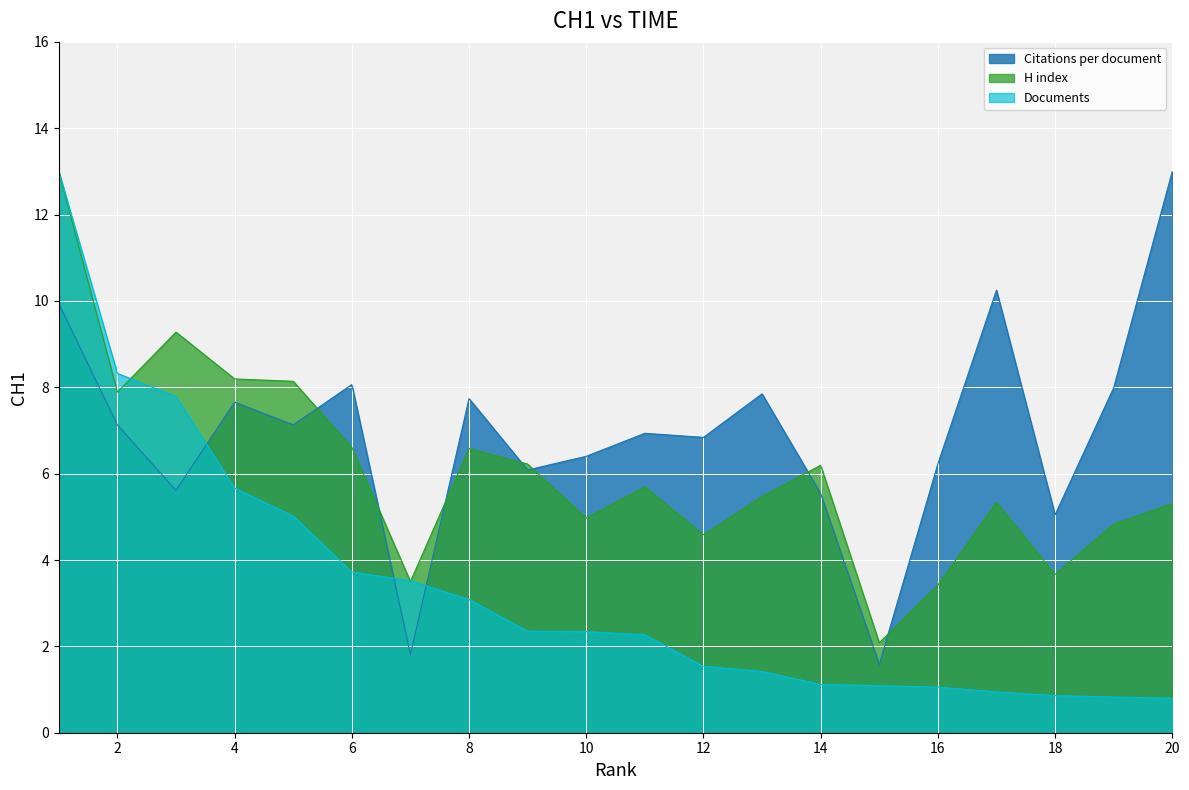

What is the smallest value displayed?

0.8